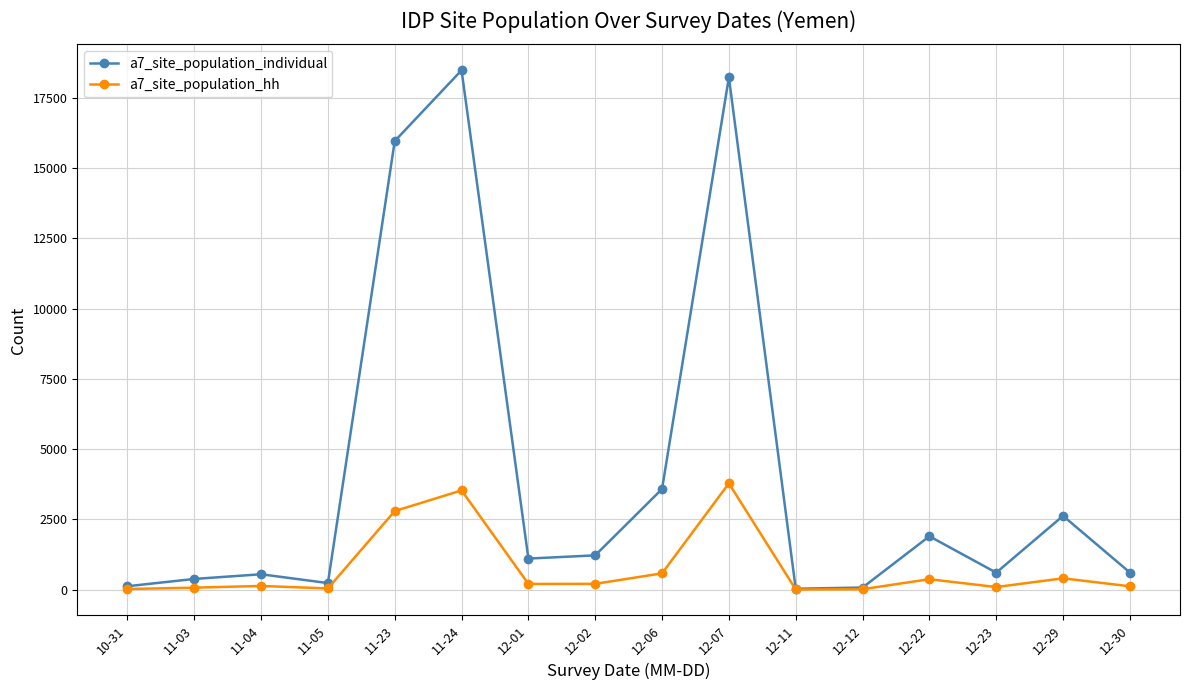

Rank the series at 12-02 from lowest to highest value.

a7_site_population_hh, a7_site_population_individual